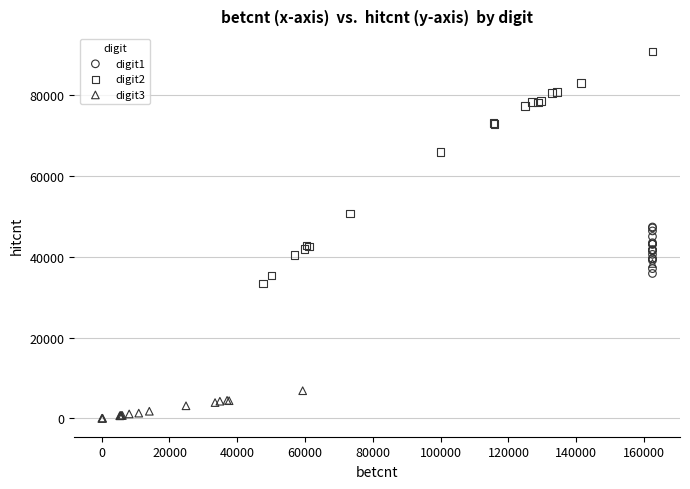

Which series has the largest Y range (max minus min)?

digit2